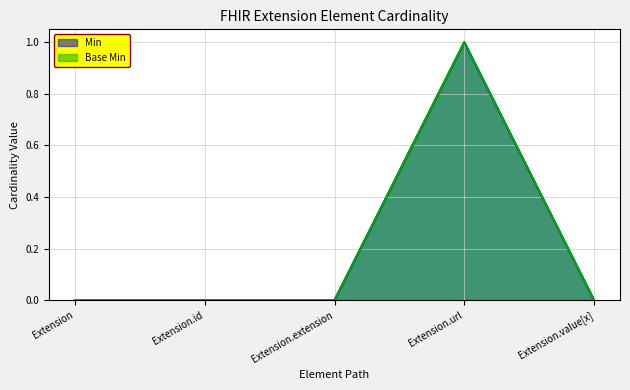

Rank the series at Extension from lowest to highest value.

Min, Base Min